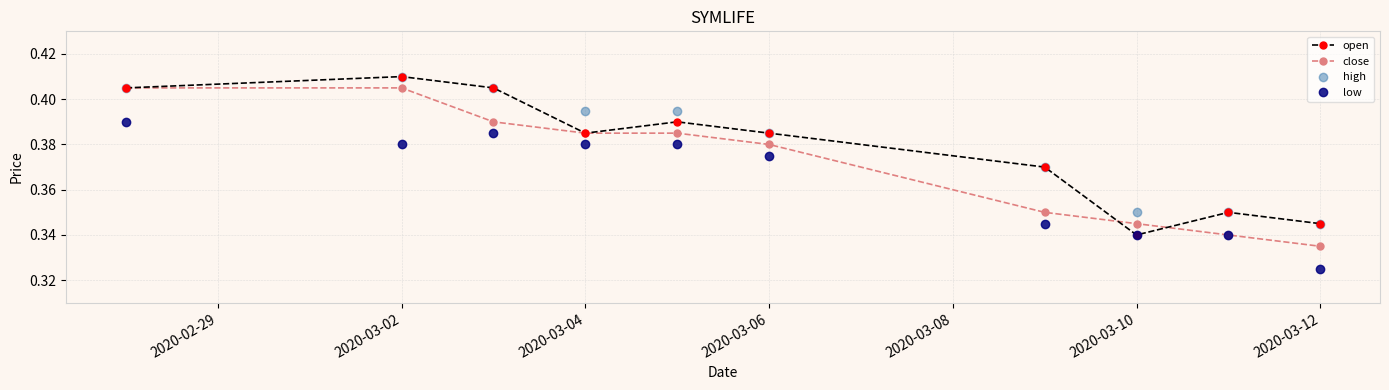

At how many categories does at least one series exceed 0?

10